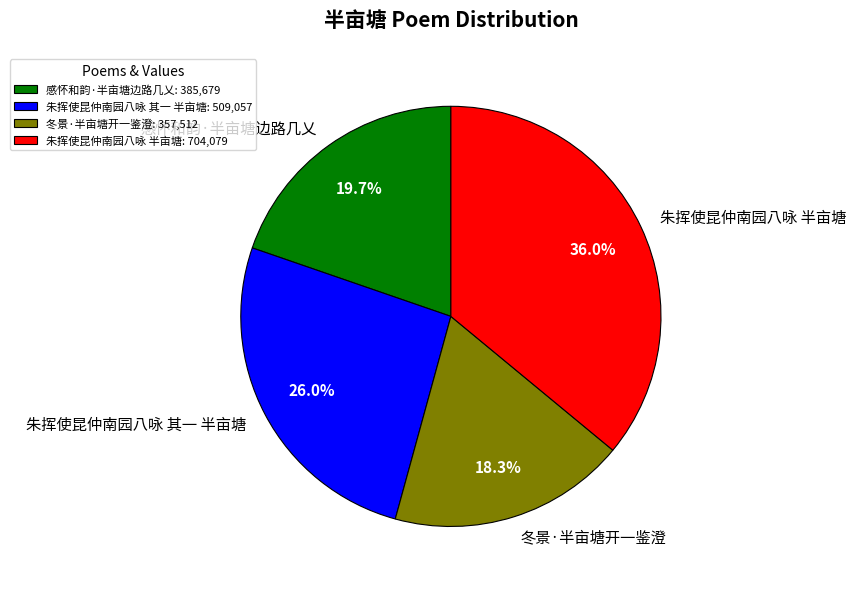

Which category has the biggest portion of the pie?

朱挥使昆仲南园八咏 半亩塘